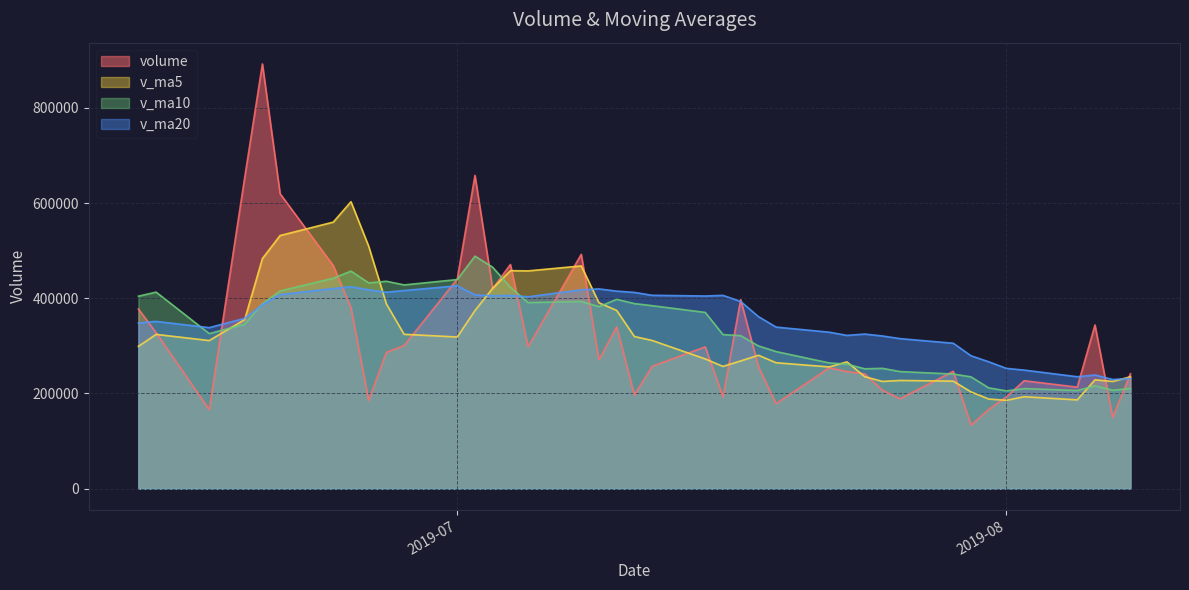

Rank the categories by v_ma10 value from highest to lowest.

2019-07-02, 2019-07-03, 2019-06-25, 2019-06-24, 2019-07-01, 2019-06-27, 2019-06-26, 2019-06-28, 2019-07-04, 2019-06-21, 2019-06-14, 2019-06-13, 2019-07-10, 2019-07-08, 2019-07-05, 2019-07-11, 2019-06-20, 2019-07-12, 2019-07-09, 2019-07-15, 2019-06-19, 2019-06-17, 2019-07-16, 2019-07-17, 2019-07-18, 2019-07-19, 2019-07-22, 2019-07-23, 2019-07-25, 2019-07-24, 2019-07-26, 2019-07-29, 2019-07-30, 2019-08-06, 2019-07-31, 2019-08-08, 2019-08-02, 2019-08-07, 2019-08-05, 2019-08-01